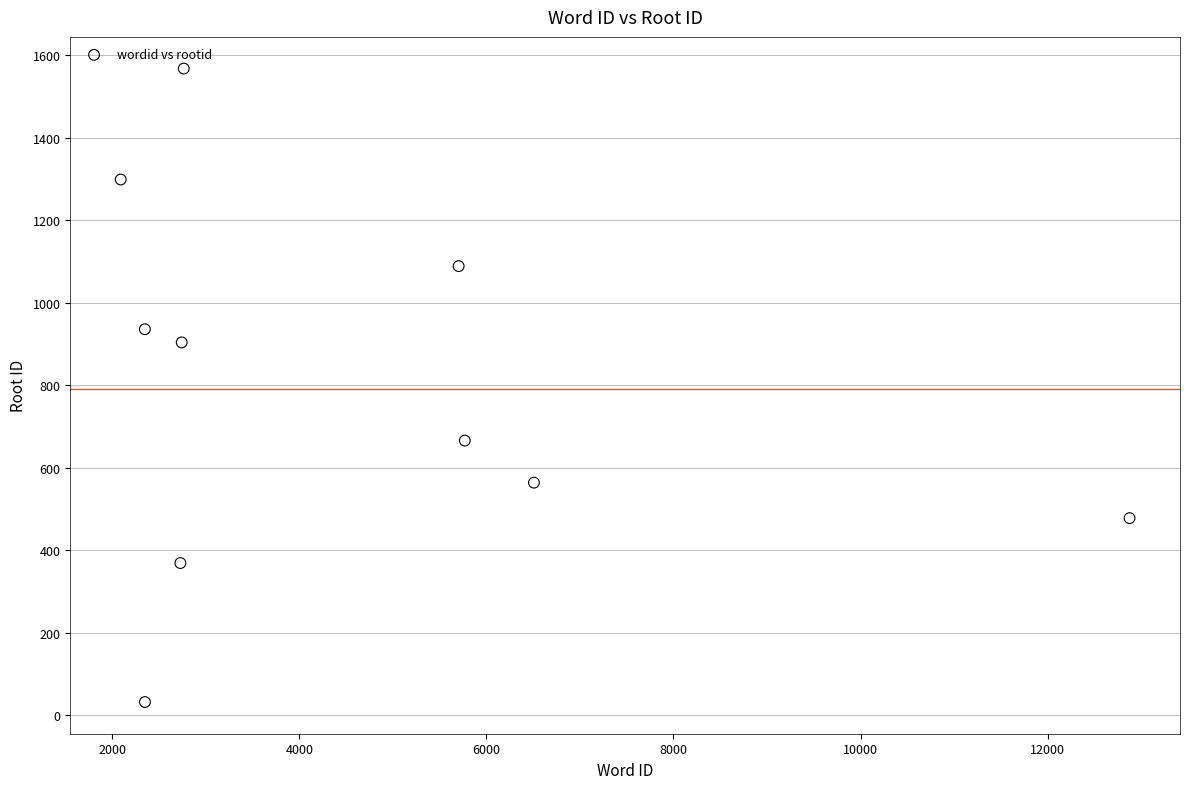

What is the range of X values (max minus min)?

10786